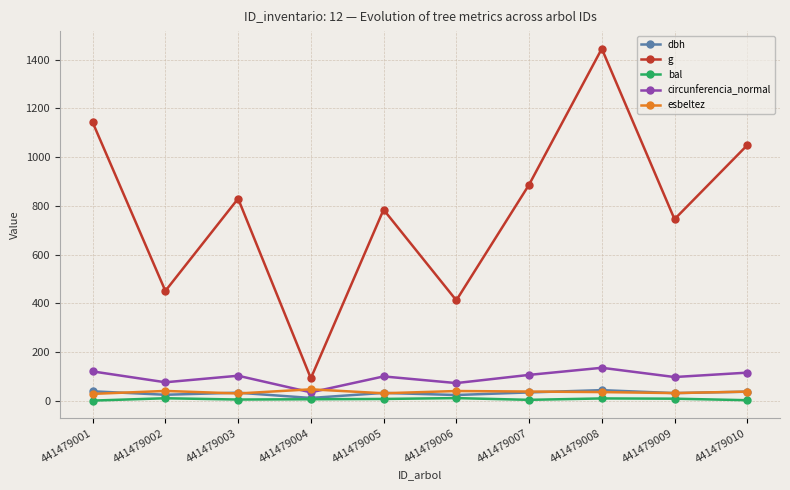

At how many categories does at least one series exceed 1297?

1